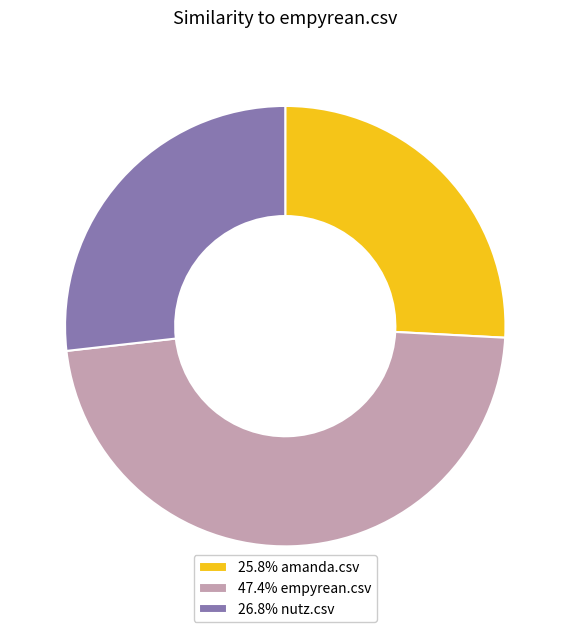

Is 47.4% empyrean.csv the majority of the pie?

No